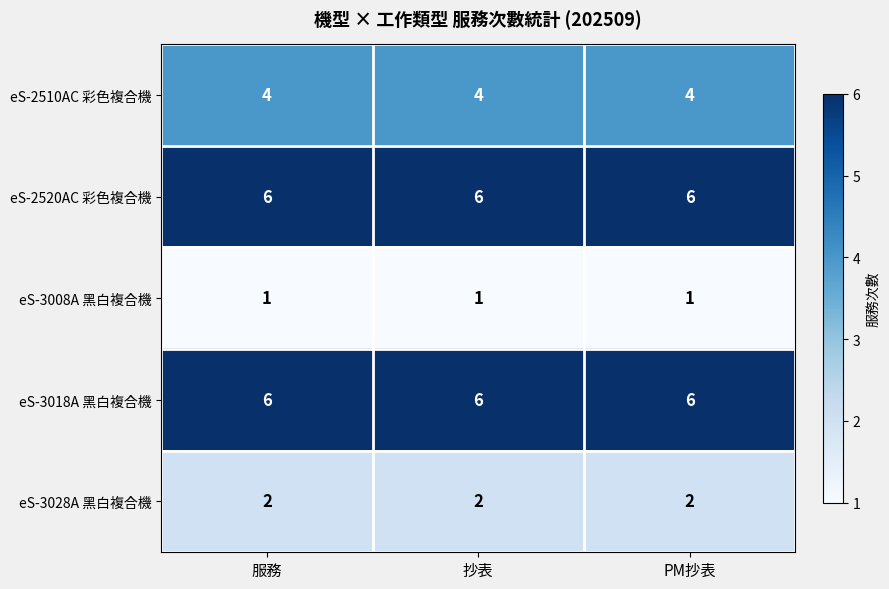

How many categories are shown in the chart?

3